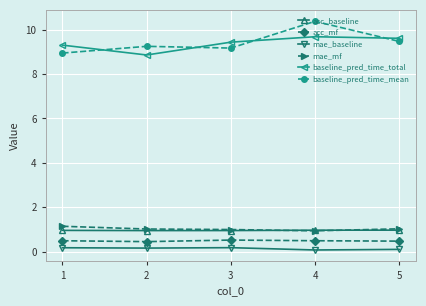

At how many categories does at least one series exceed 1?

5